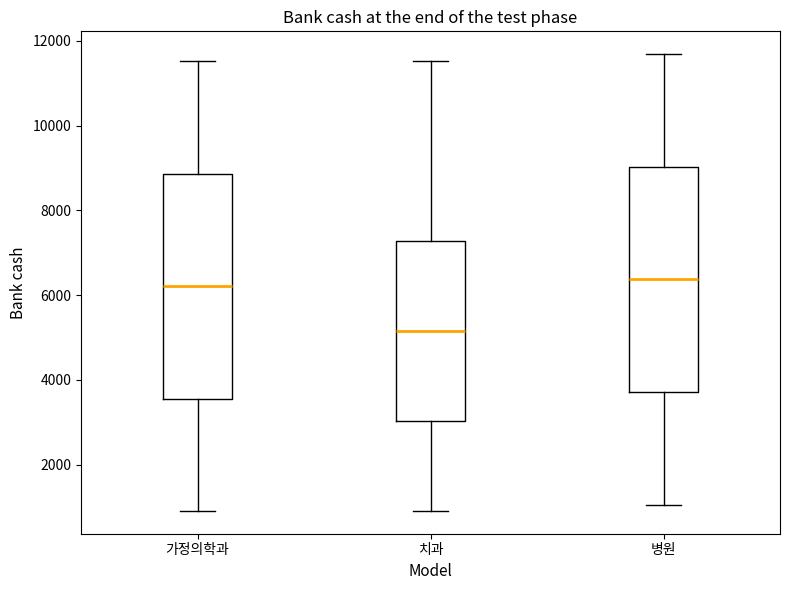

Where is the upper edge of the box for 가정의학과 on the y-axis? The values are not printed on the chart, so give them approximately, as read against the axis.

8800